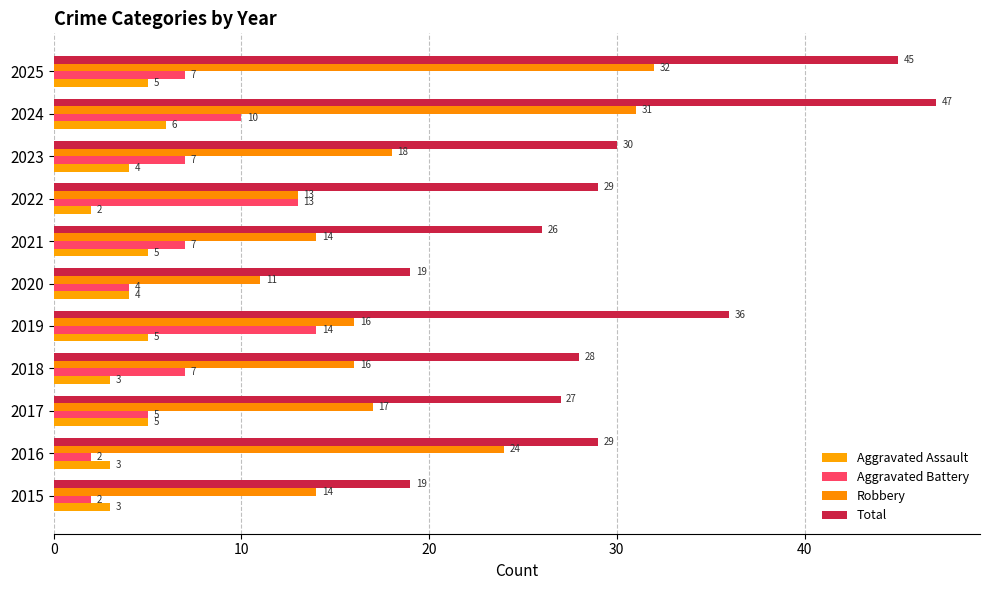

What is the average value of the Robbery series?

19